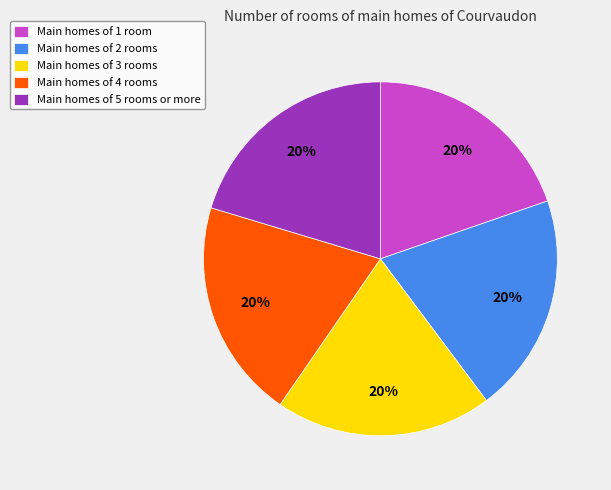

To the nearest percent, what portion does Main homes of 3 rooms represent?

20%